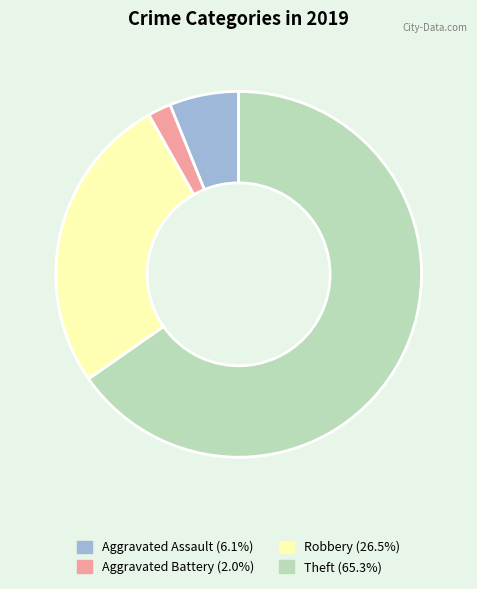

Approximately how many times larger is the value at Theft compared to Aggravated Battery?

32.0